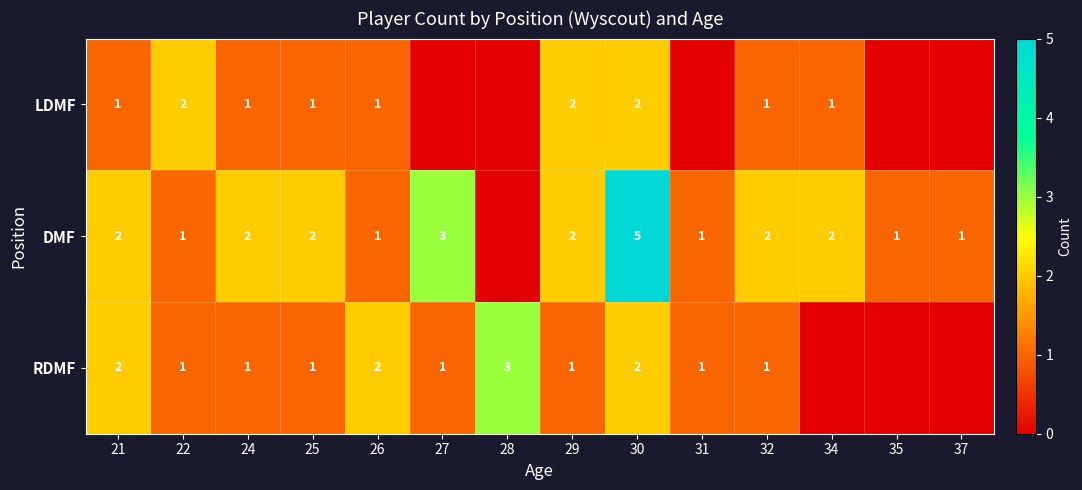

Is it true that RDMF equals 2 at 31?

False